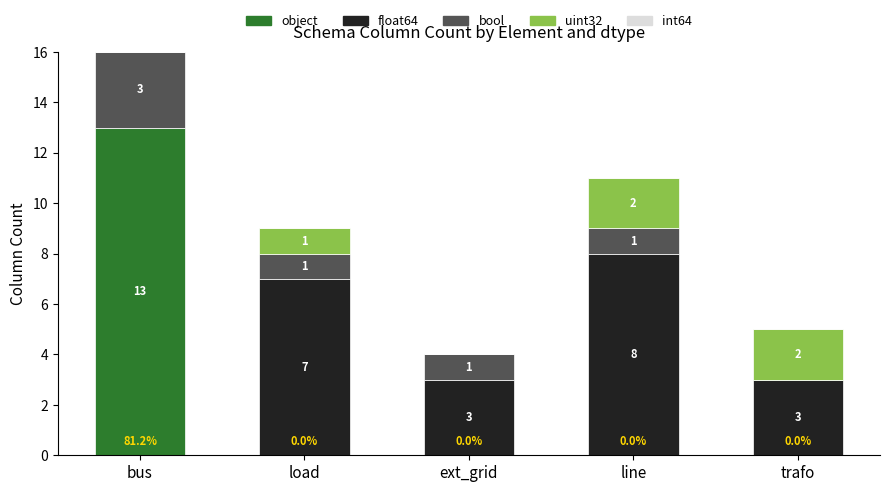

Does the chart contain stacked bars?

Yes